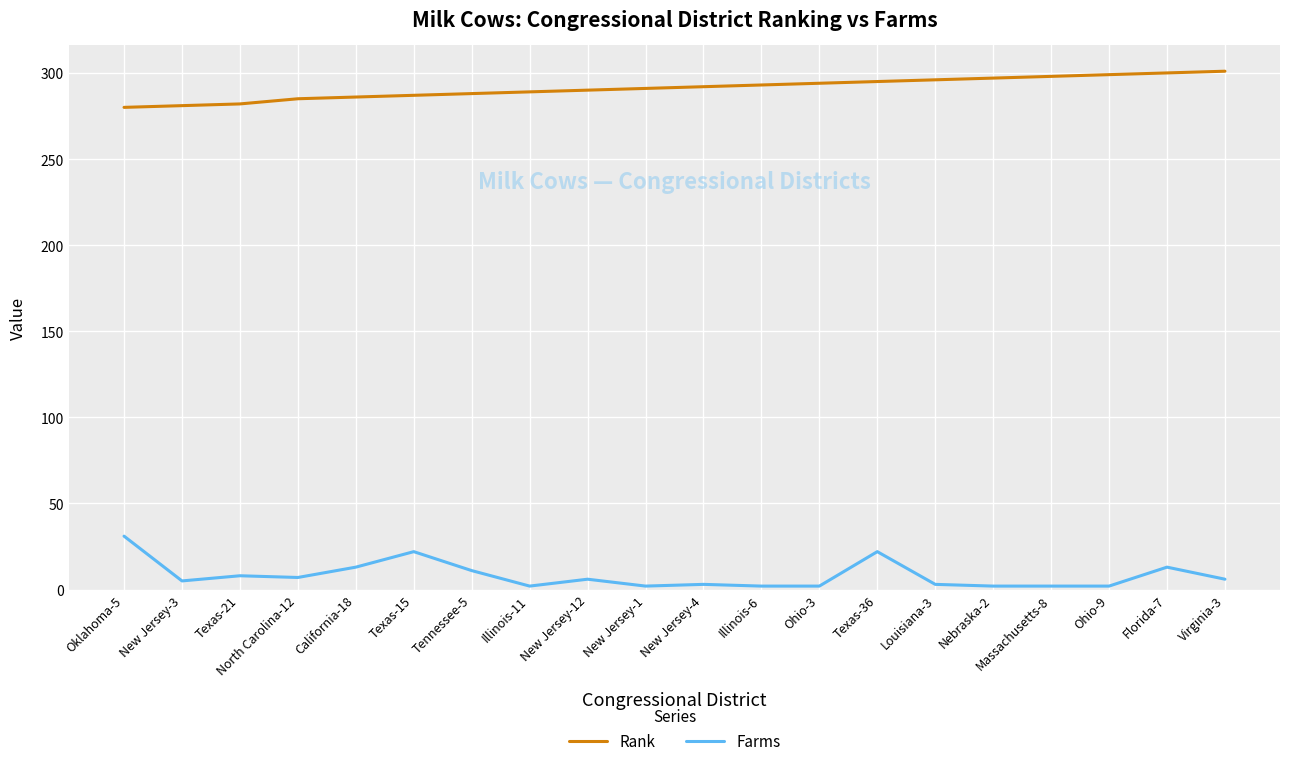

How many lines are shown in the chart?

2